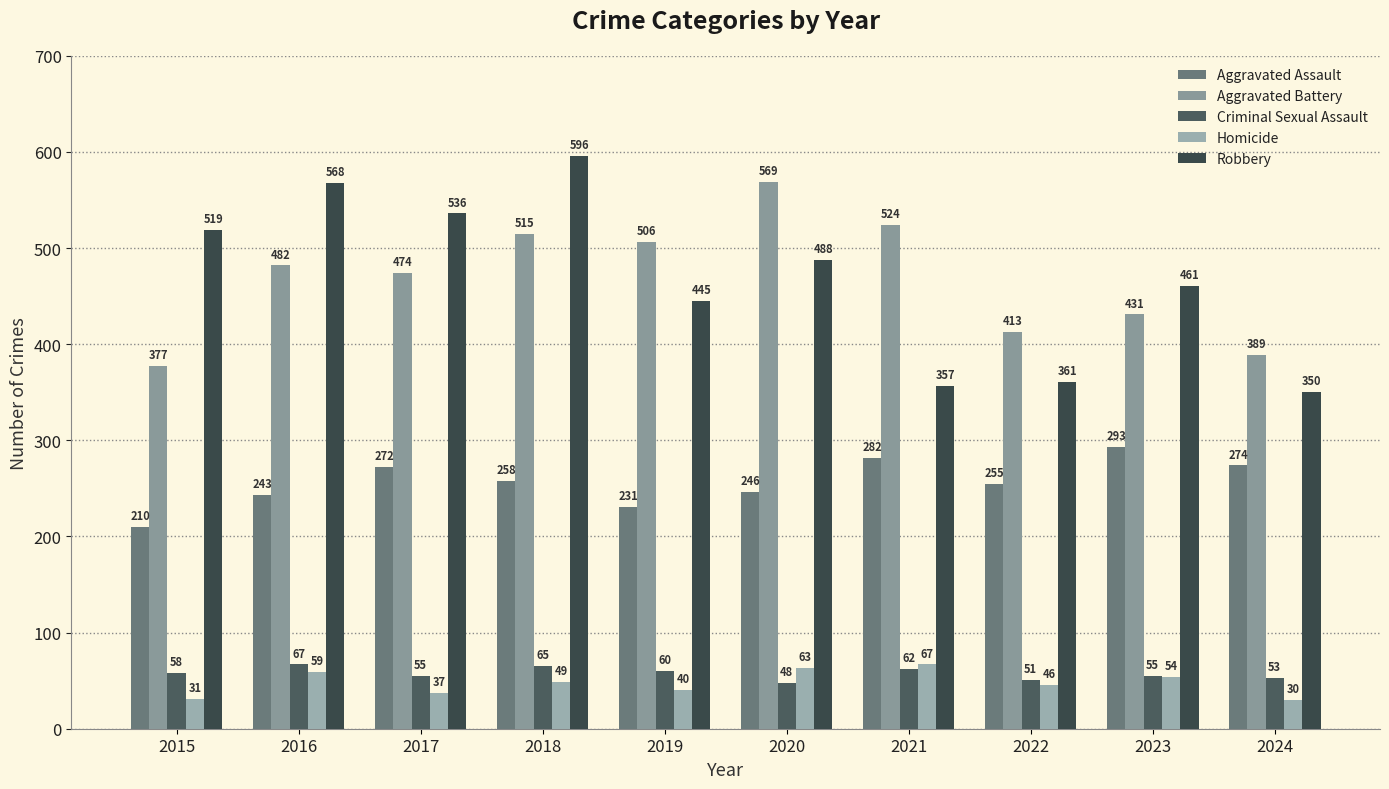

Is the value of Aggravated Battery at 2015 greater than the value of Robbery at 2018?

No